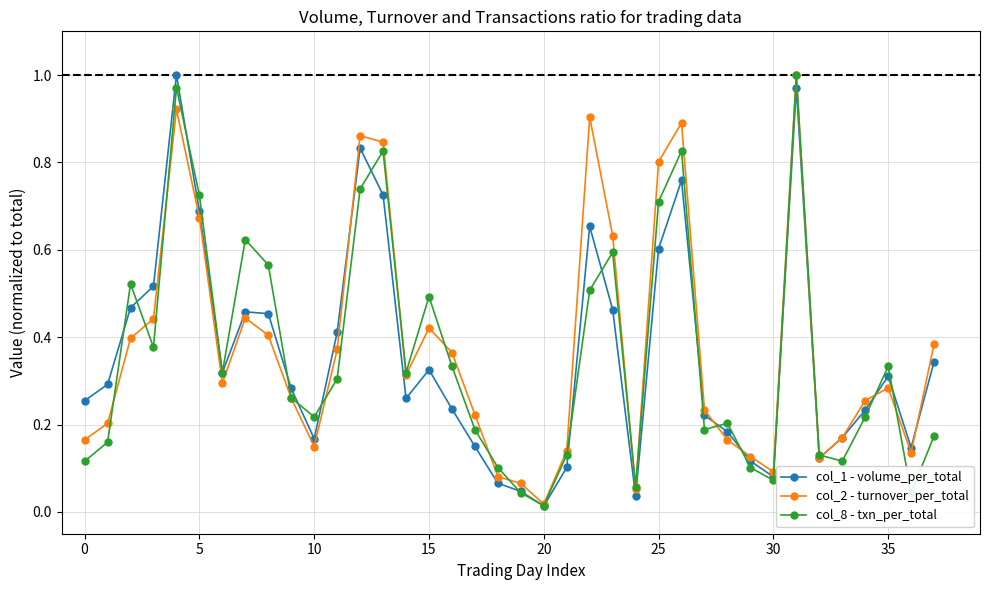

True or false: col_2 - turnover_per_total has more than 0 points higher than both neighbors.

True